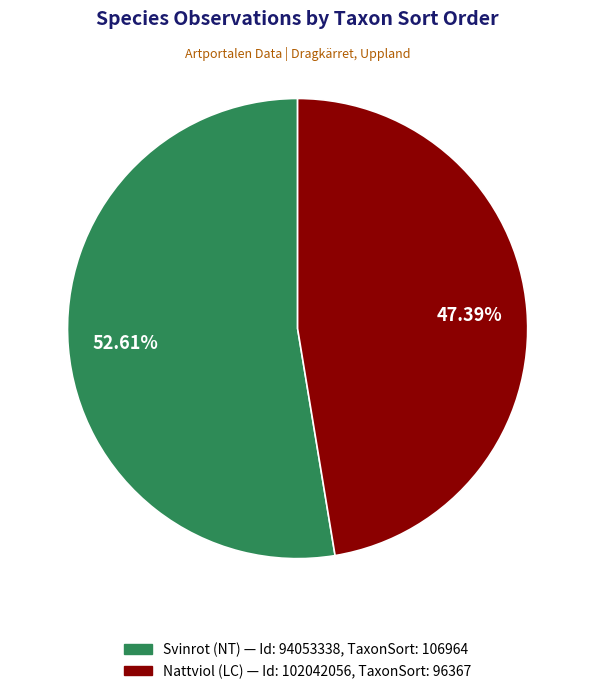

Does any single category account for the majority?

Yes